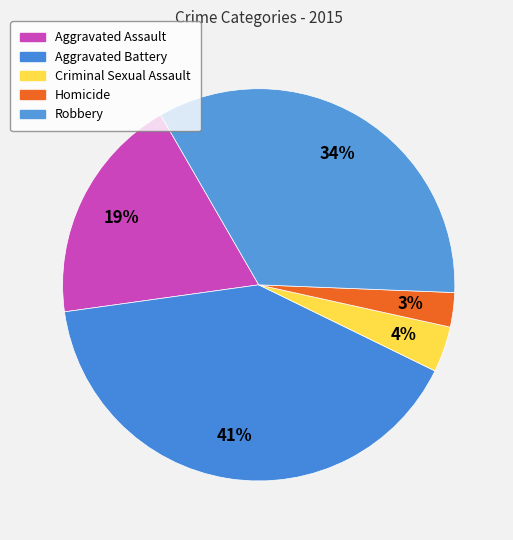

To the nearest percent, what portion does Aggravated Assault represent?

19%